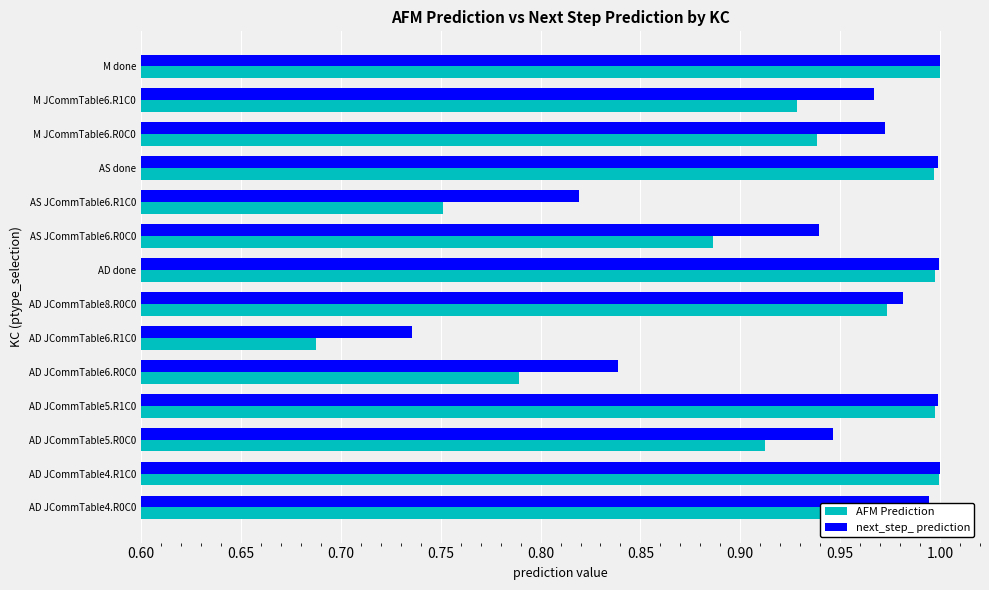

Rank the series by their average value, from highest to lowest.

next_step_ prediction, AFM Prediction